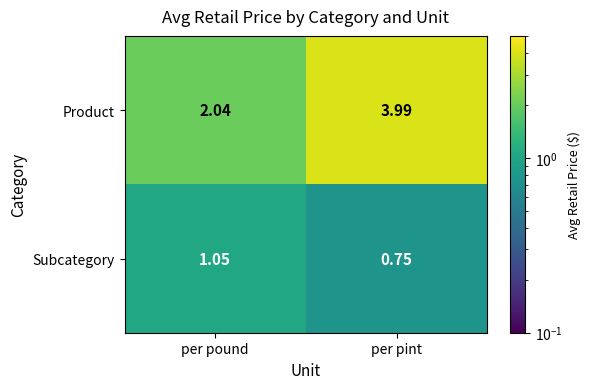

At which label is Subcategory closest to 0?

per pint